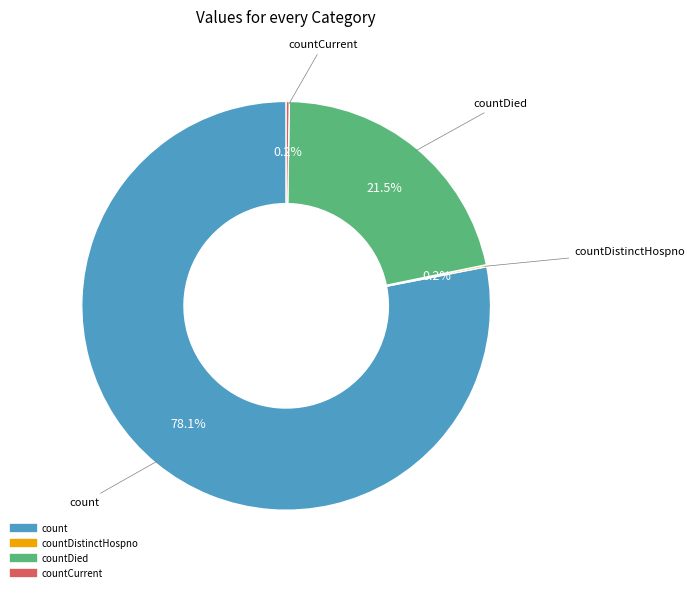

Is there a majority slice in this chart?

Yes